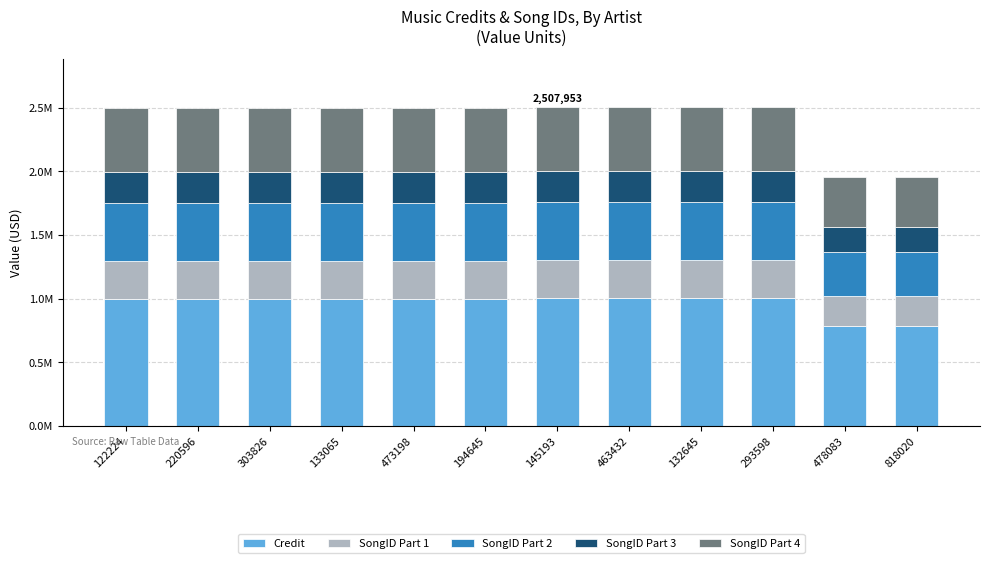

Does the chart contain stacked bars?

Yes